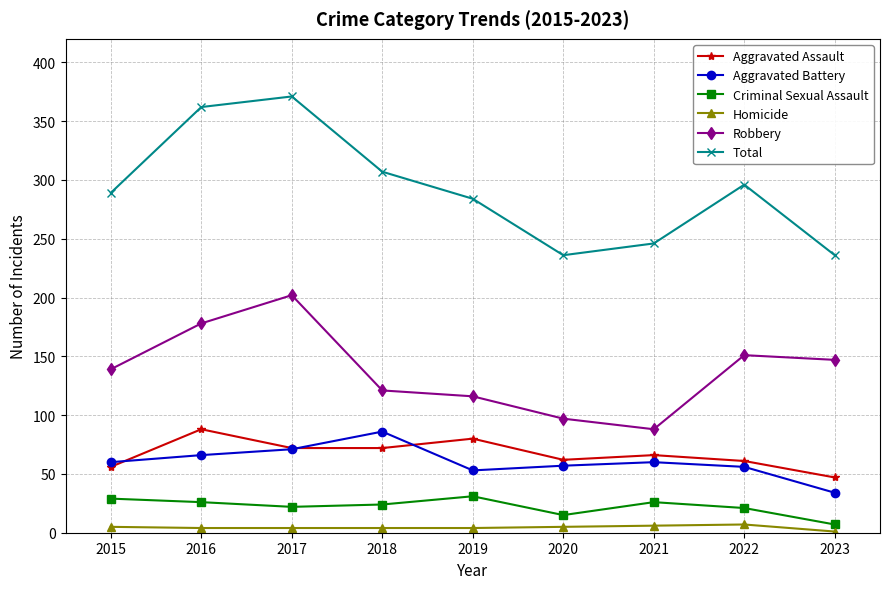

How many interior local valleys does the Total series have?

1